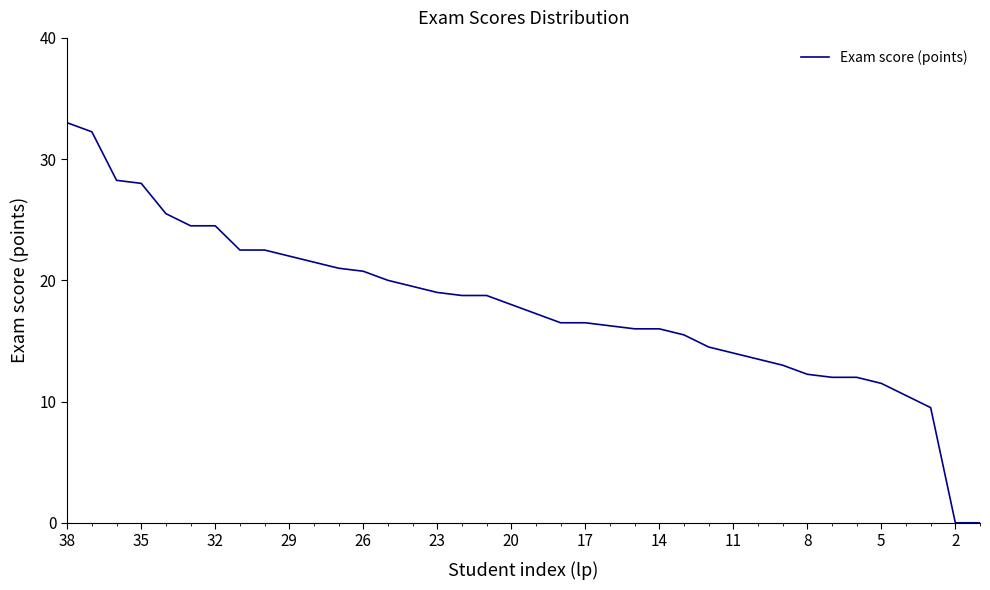

What is the difference between the maximum and minimum values?

33.0